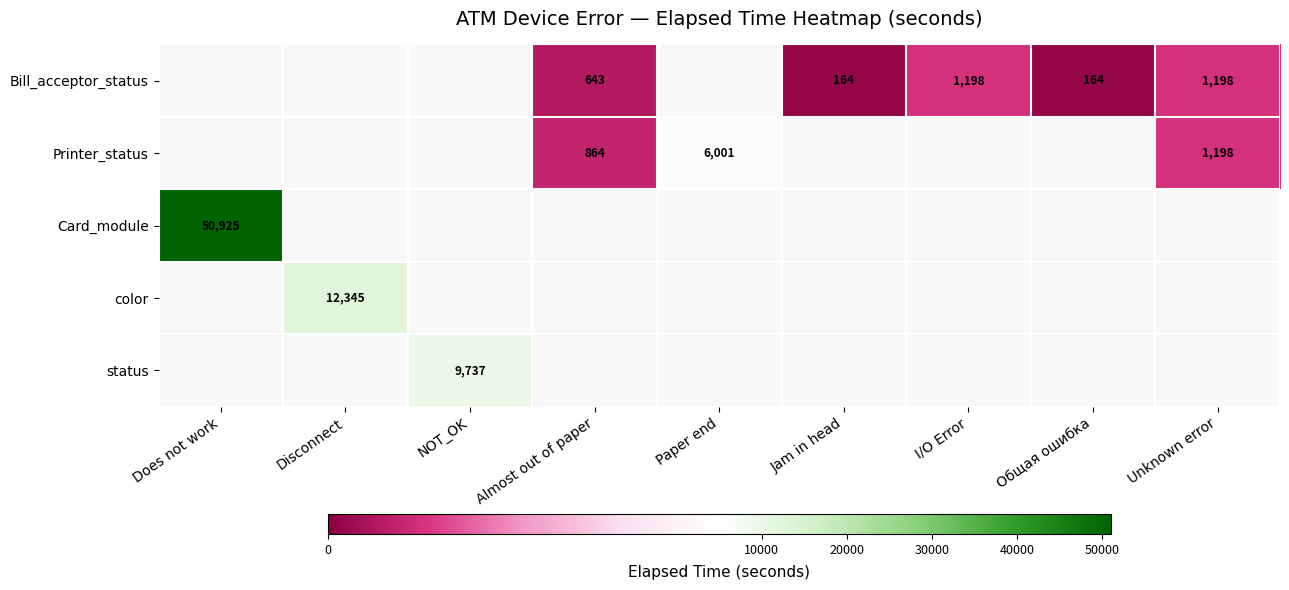

The value of Bill_acceptor_status at I/O Error is 1198. True or false?

True